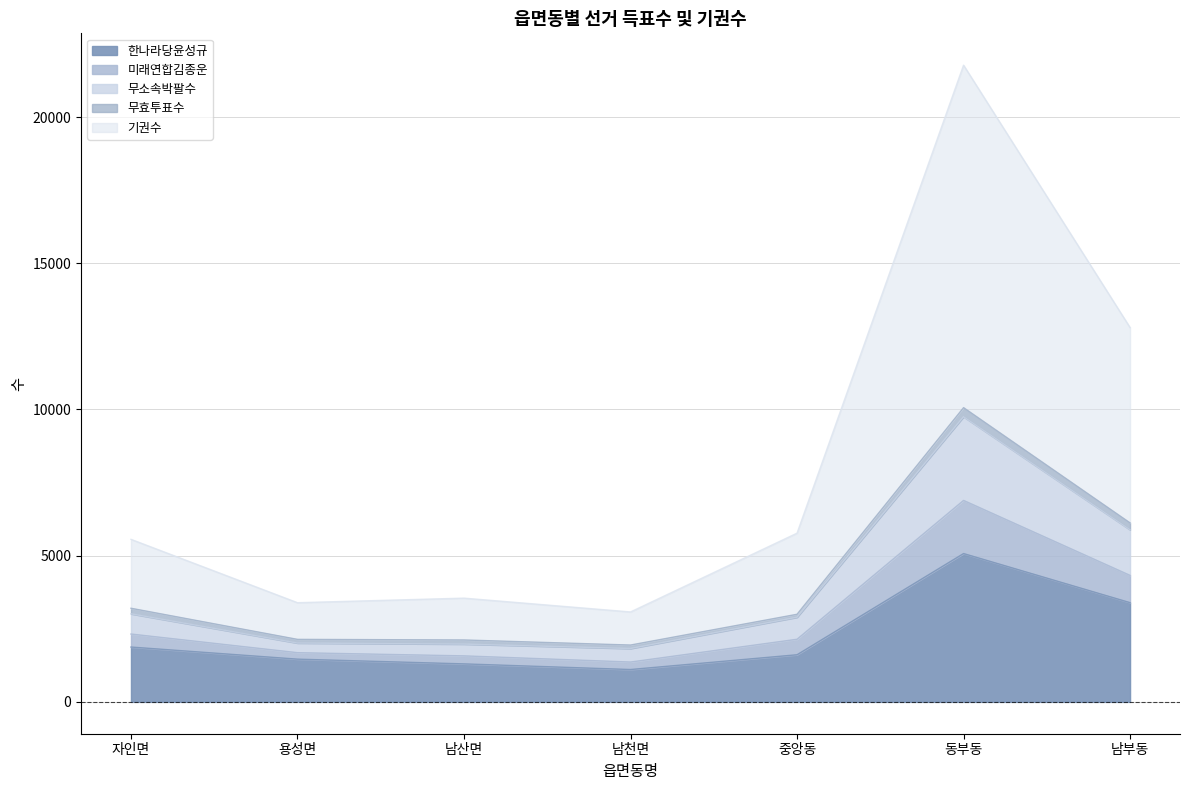

What position from the left is 동부동?

6